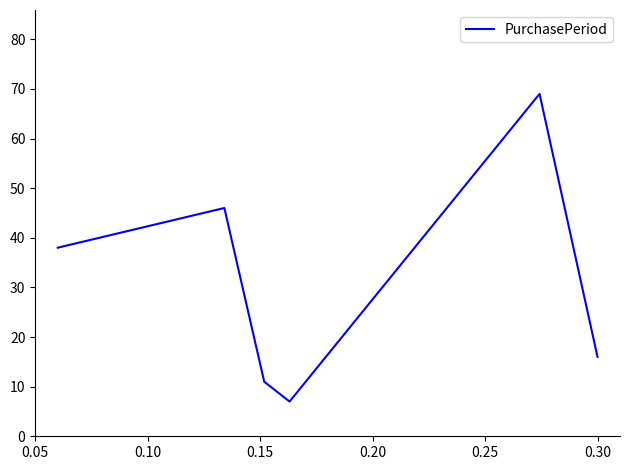

What is the smallest value displayed?

7